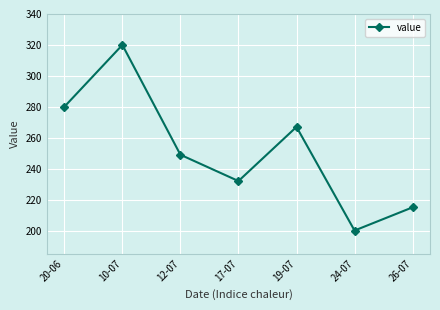

What is the change in value from 10-07 to 19-07?

-53